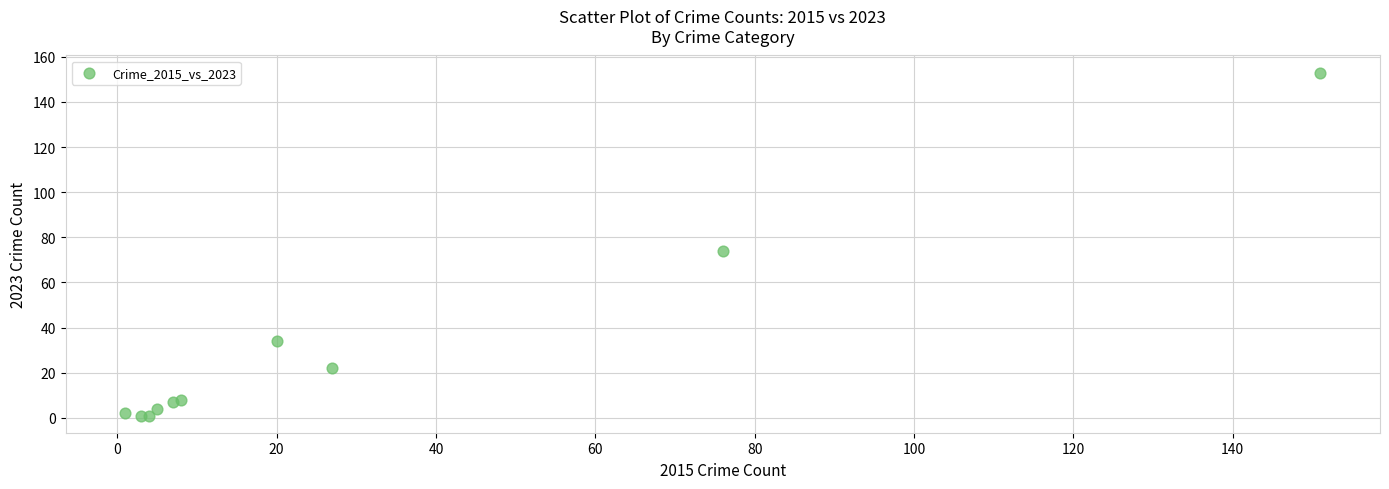

What Y value in the scatter plot is closest to 77?

74